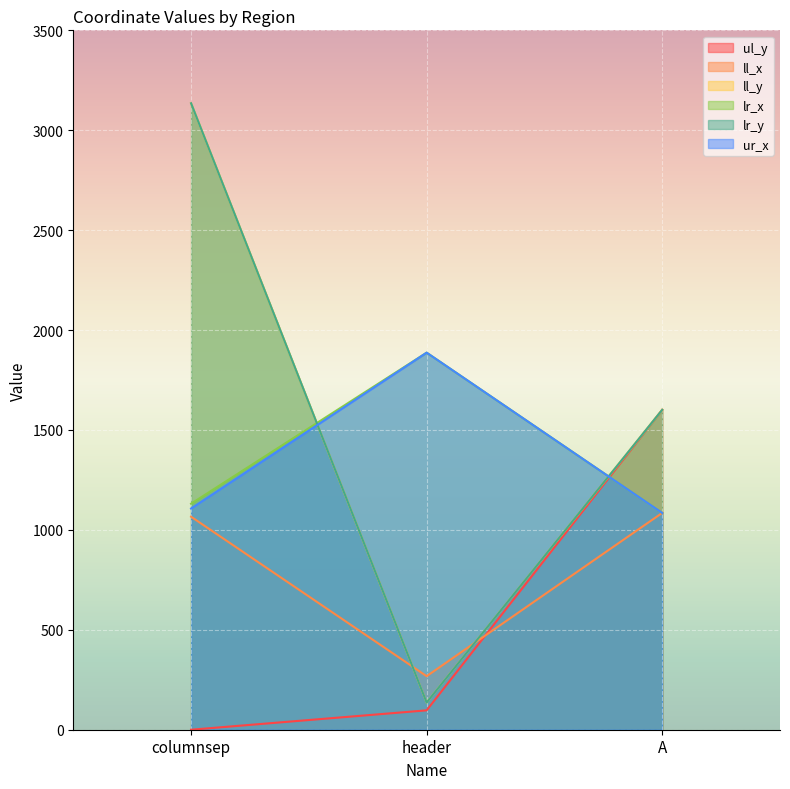

Which series changed the most between columnsep and A?

ul_y